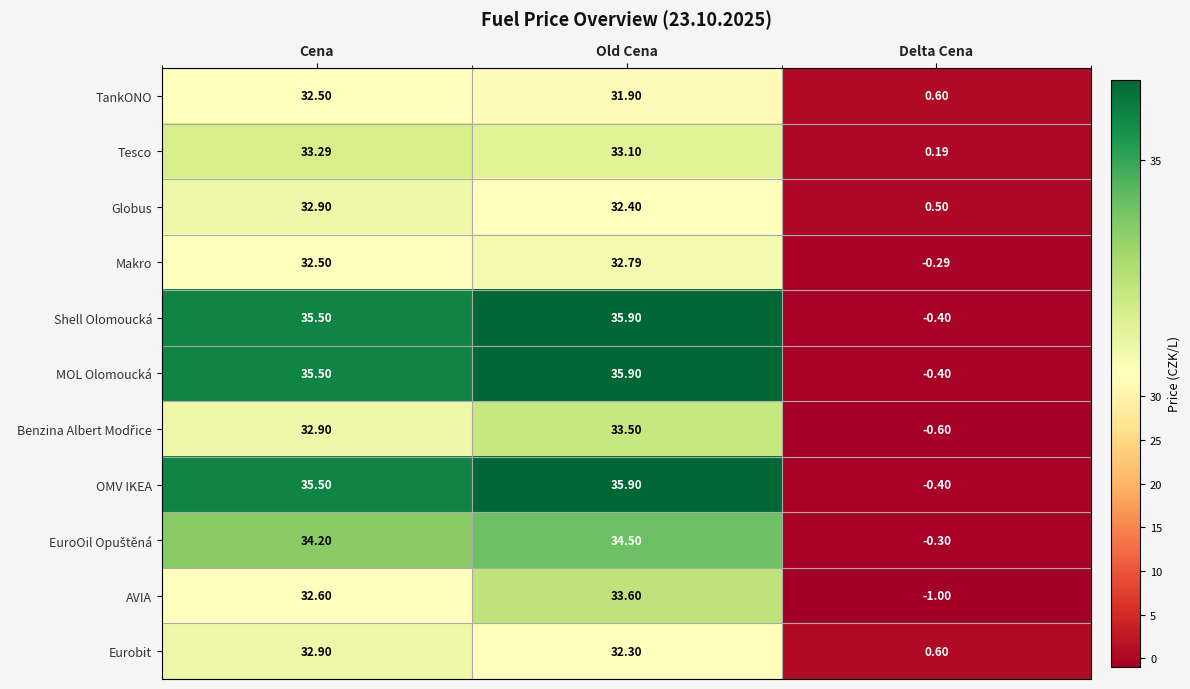

At which category is the sum across all series the highest?

Old Cena